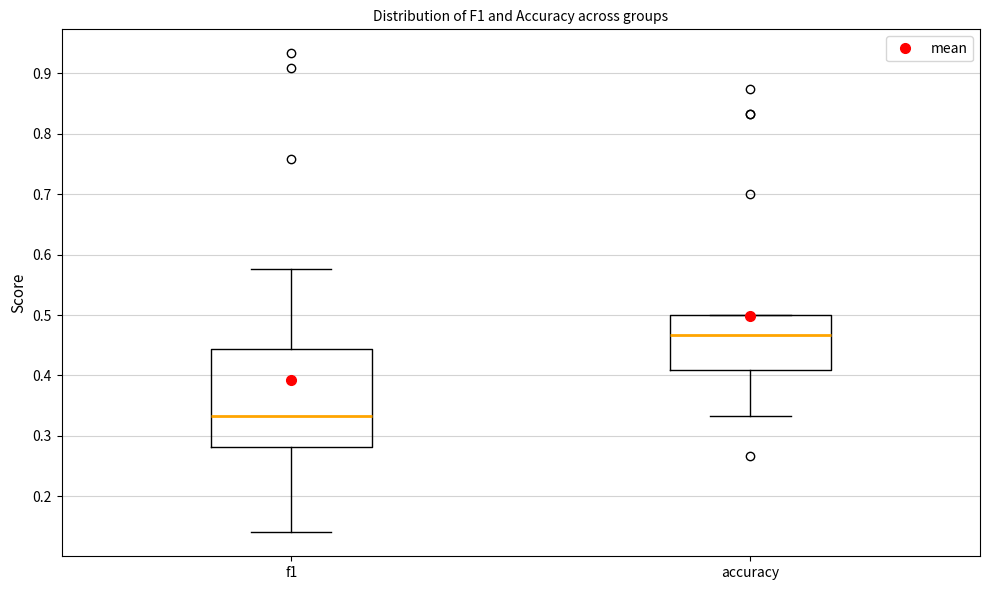

Reading left to right, transcribe this box plot: for each box, give where its median line is, the range the box spans, and where its two whiskers end, as read against the y-axis. The values are not printed on the chart, so give them approximately, as read against the axis.

f1: median 0.33, box 0.28 to 0.44, whiskers 0.14 to 0.58
accuracy: median 0.47, box 0.41 to 0.50, whiskers 0.33 to 0.50